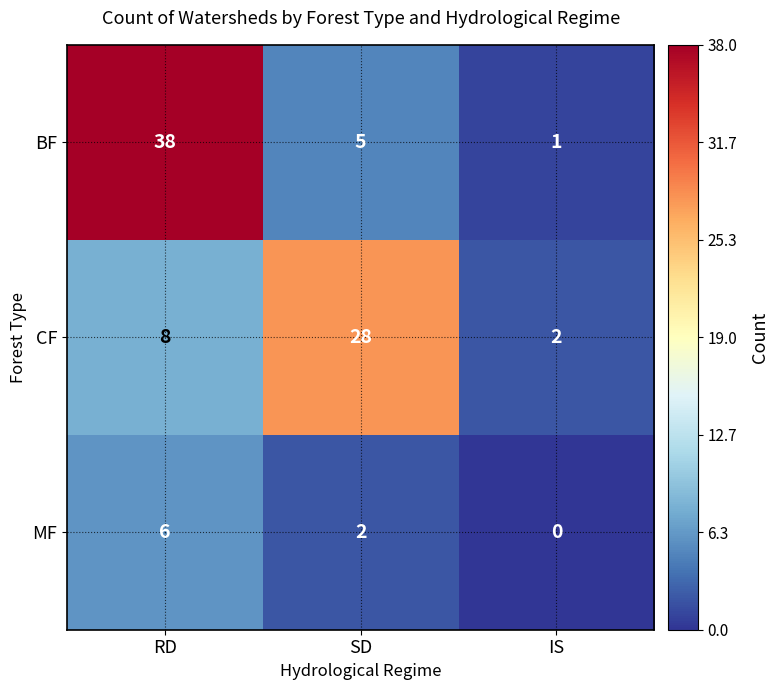

What is the sum of the CF values at IS and RD?

10